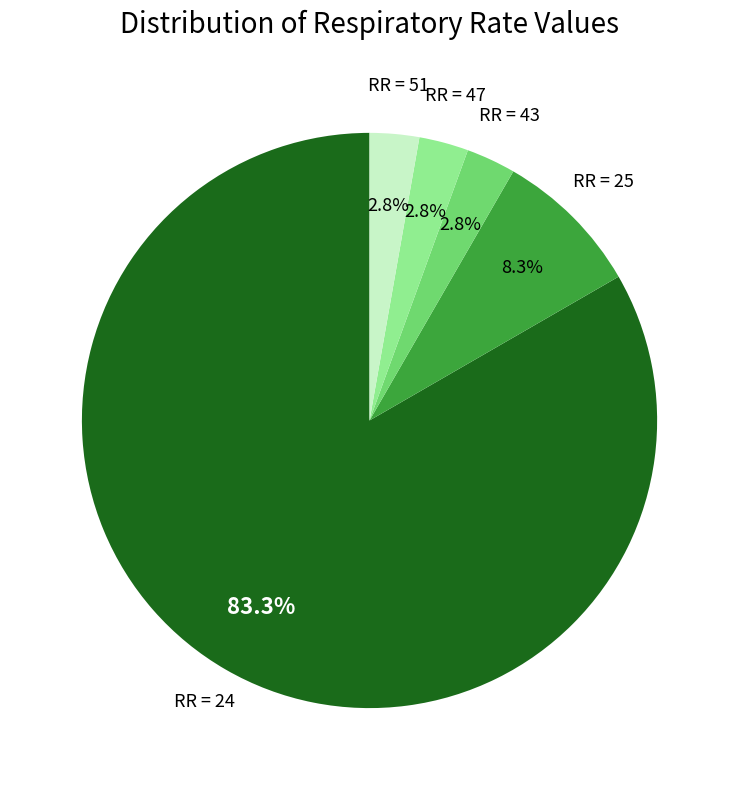

Which has a higher value, RR = 25 or RR = 51?

RR = 25